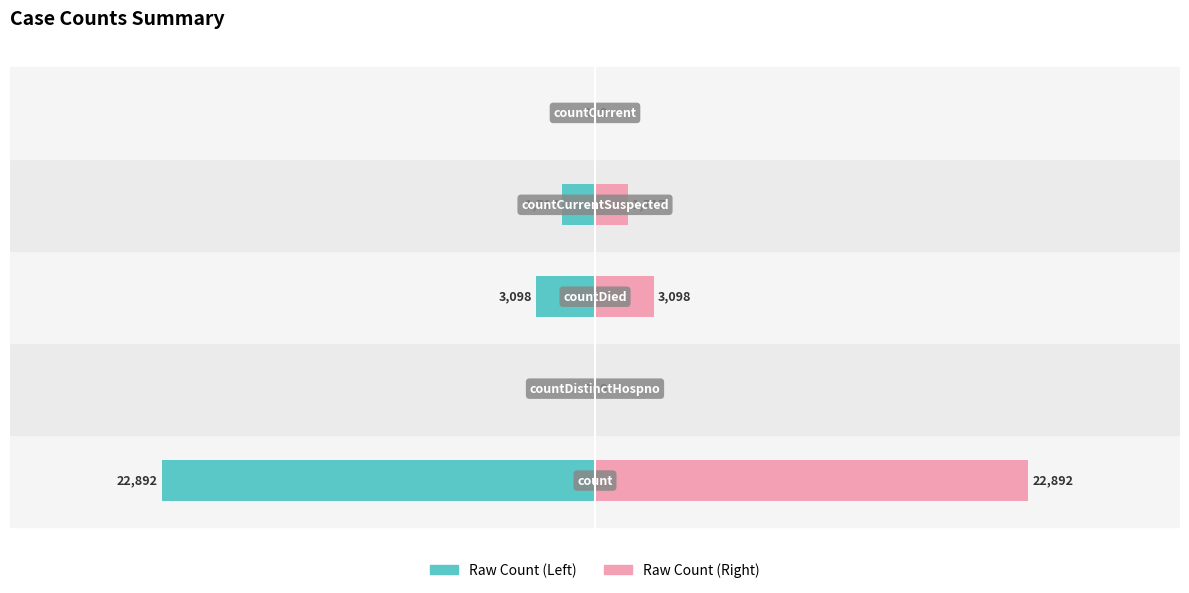

Is it true that Raw Count (Right) equals 7489 at 1?

False